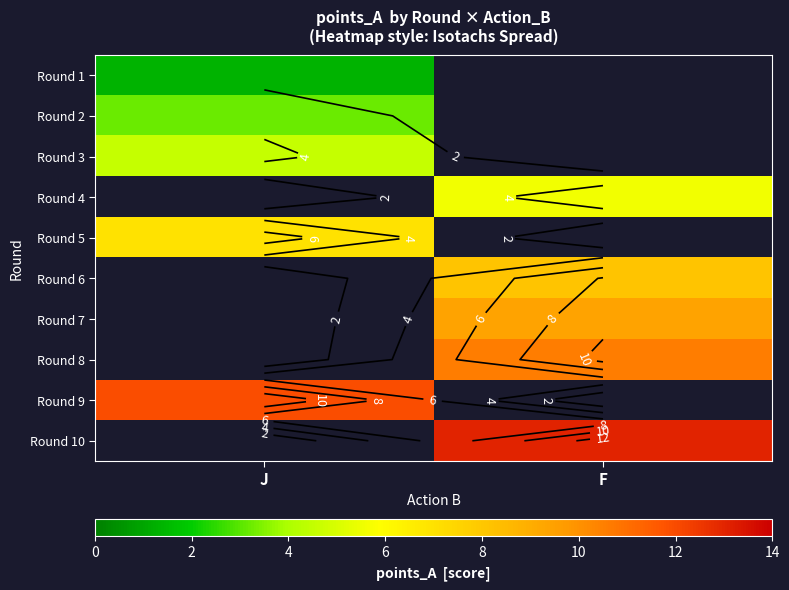

What is the minimum value for Round 5?

7.0